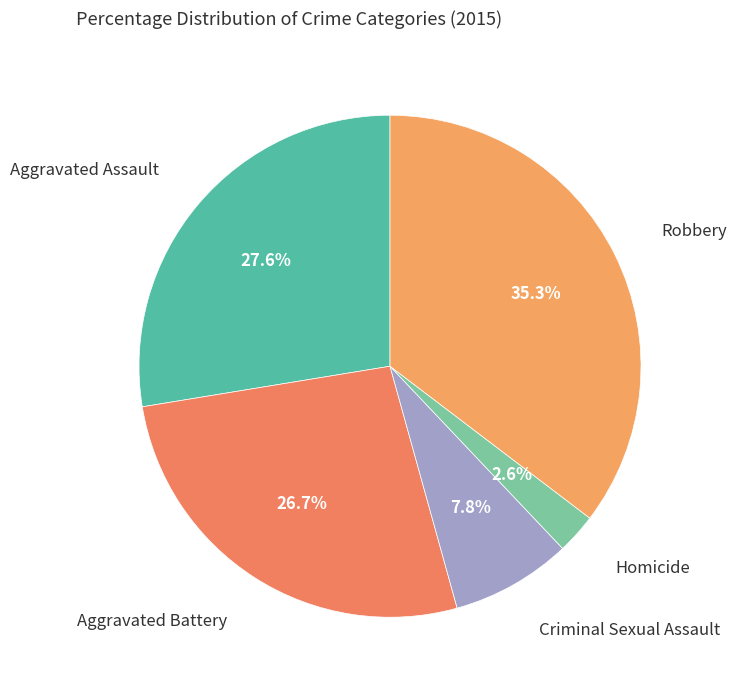

Which slice is the smallest?

Homicide